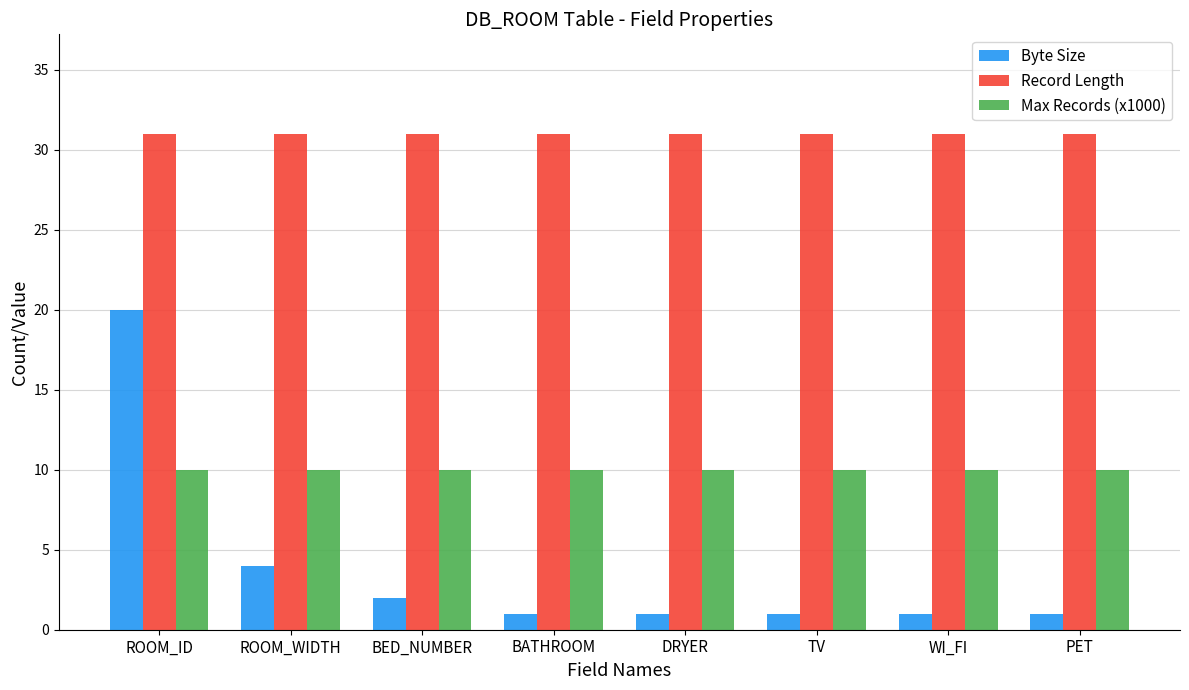

What is the difference between the highest and lowest values at WI_FI?

30